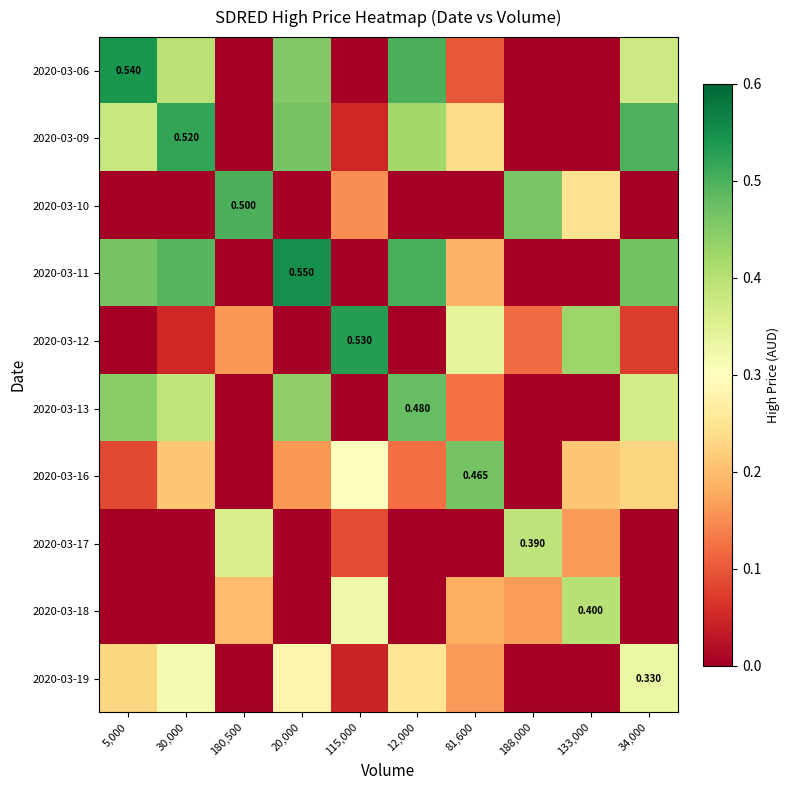

What is the sum of all 2020-03-09 values?

2.6